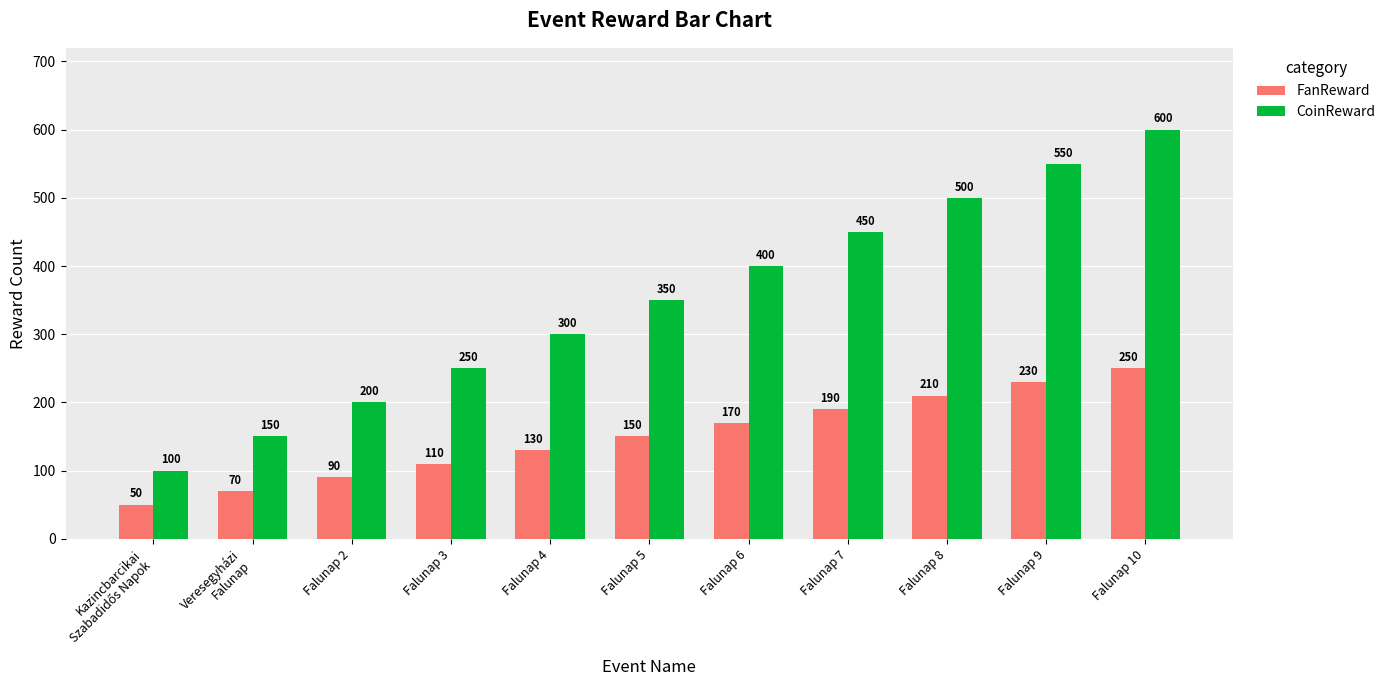

Rank the series at Falunap 7 from highest to lowest value.

CoinReward, FanReward